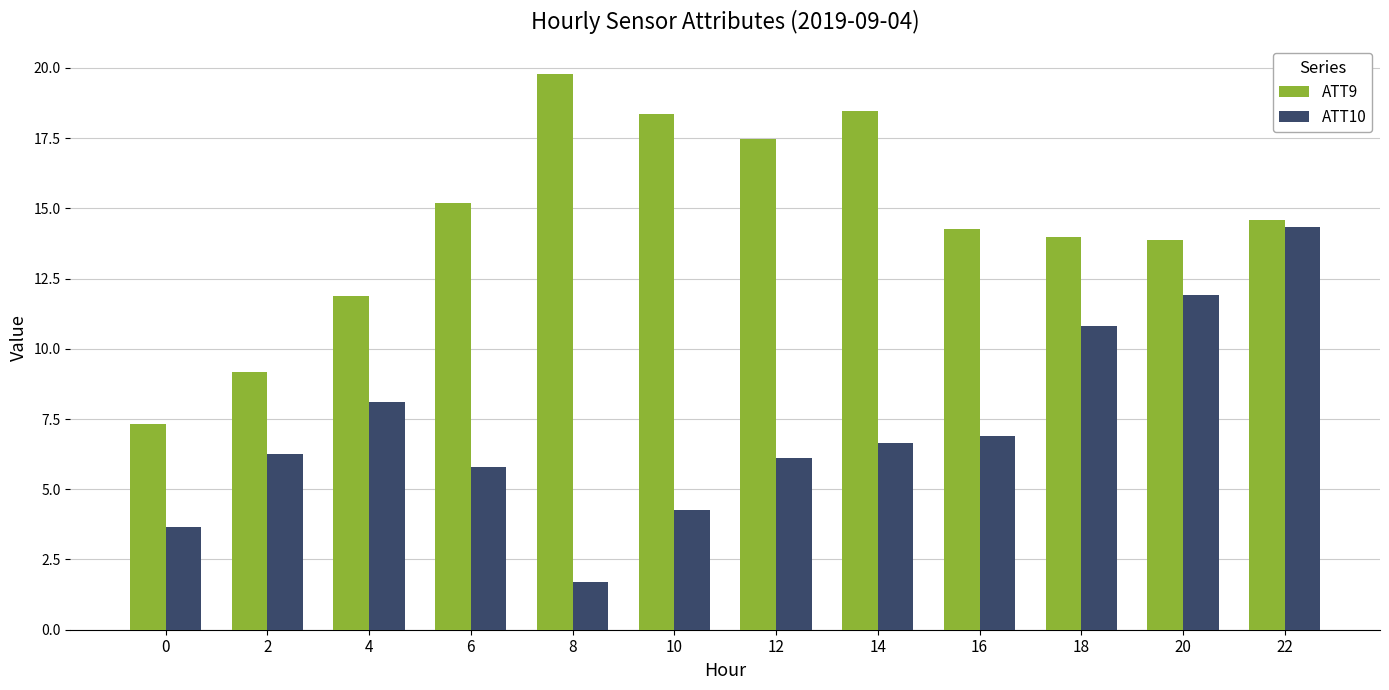

What value does the ATT10 series have at 18?

10.8